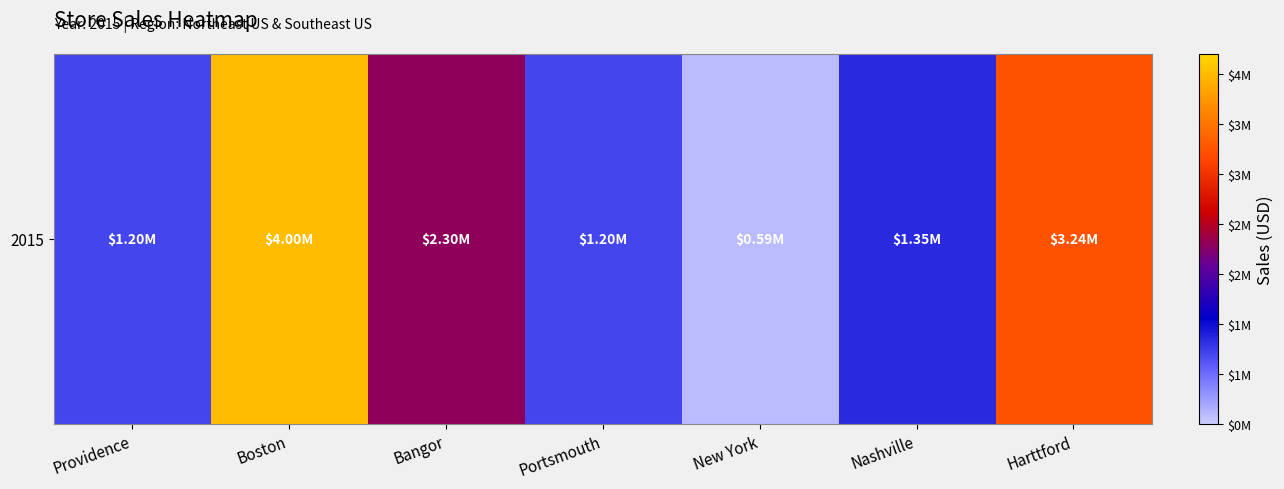

The chart shows a value of 589000 at New York. True or false?

True